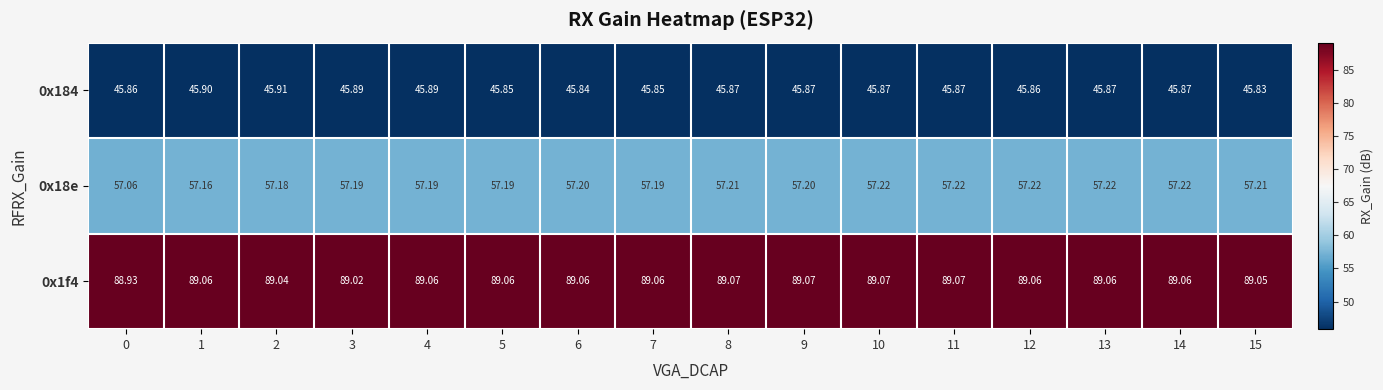

Which series has the largest total across all categories?

0x1f4